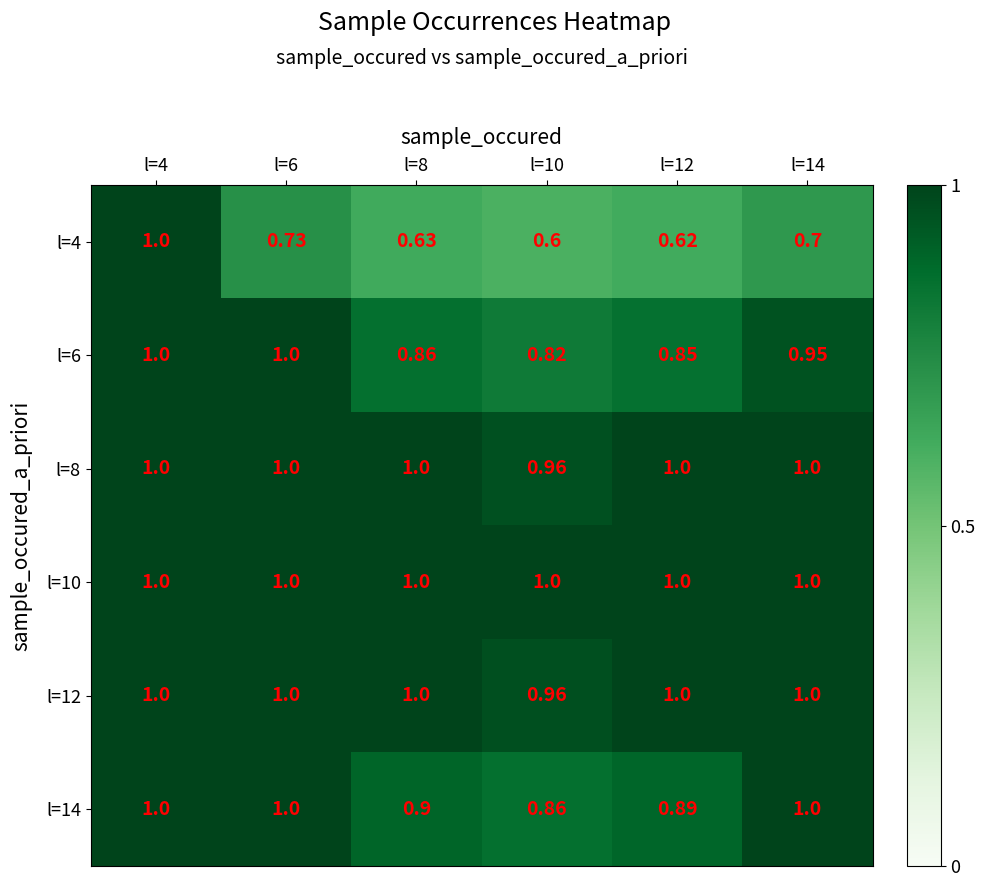

What is the maximum value shown in the chart?

1.0